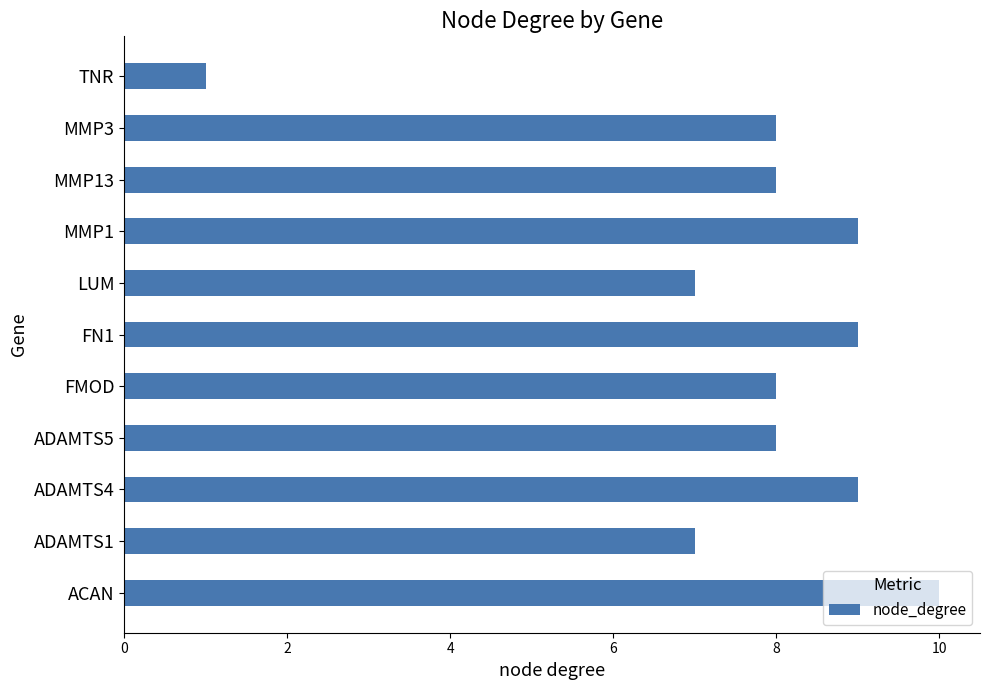

Approximately how many times larger is the value at ACAN compared to FMOD?

1.2